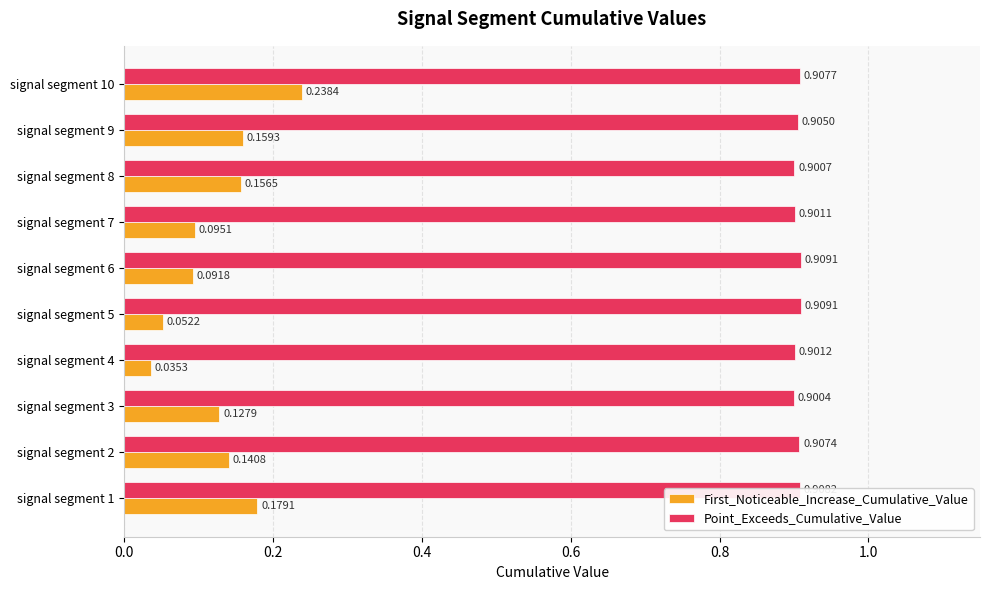

What is the sum of all First_Noticeable_Increase_Cumulative_Value values?

1.3